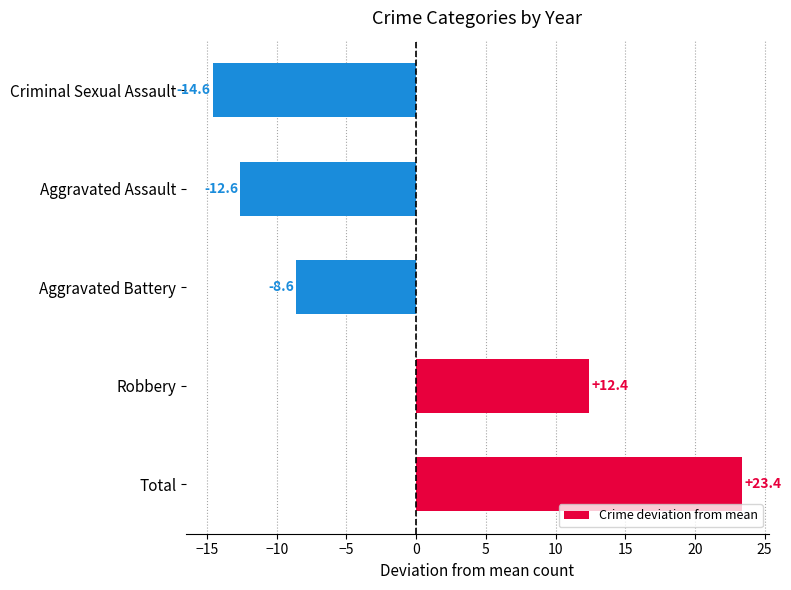

How many data points does each series have?

5